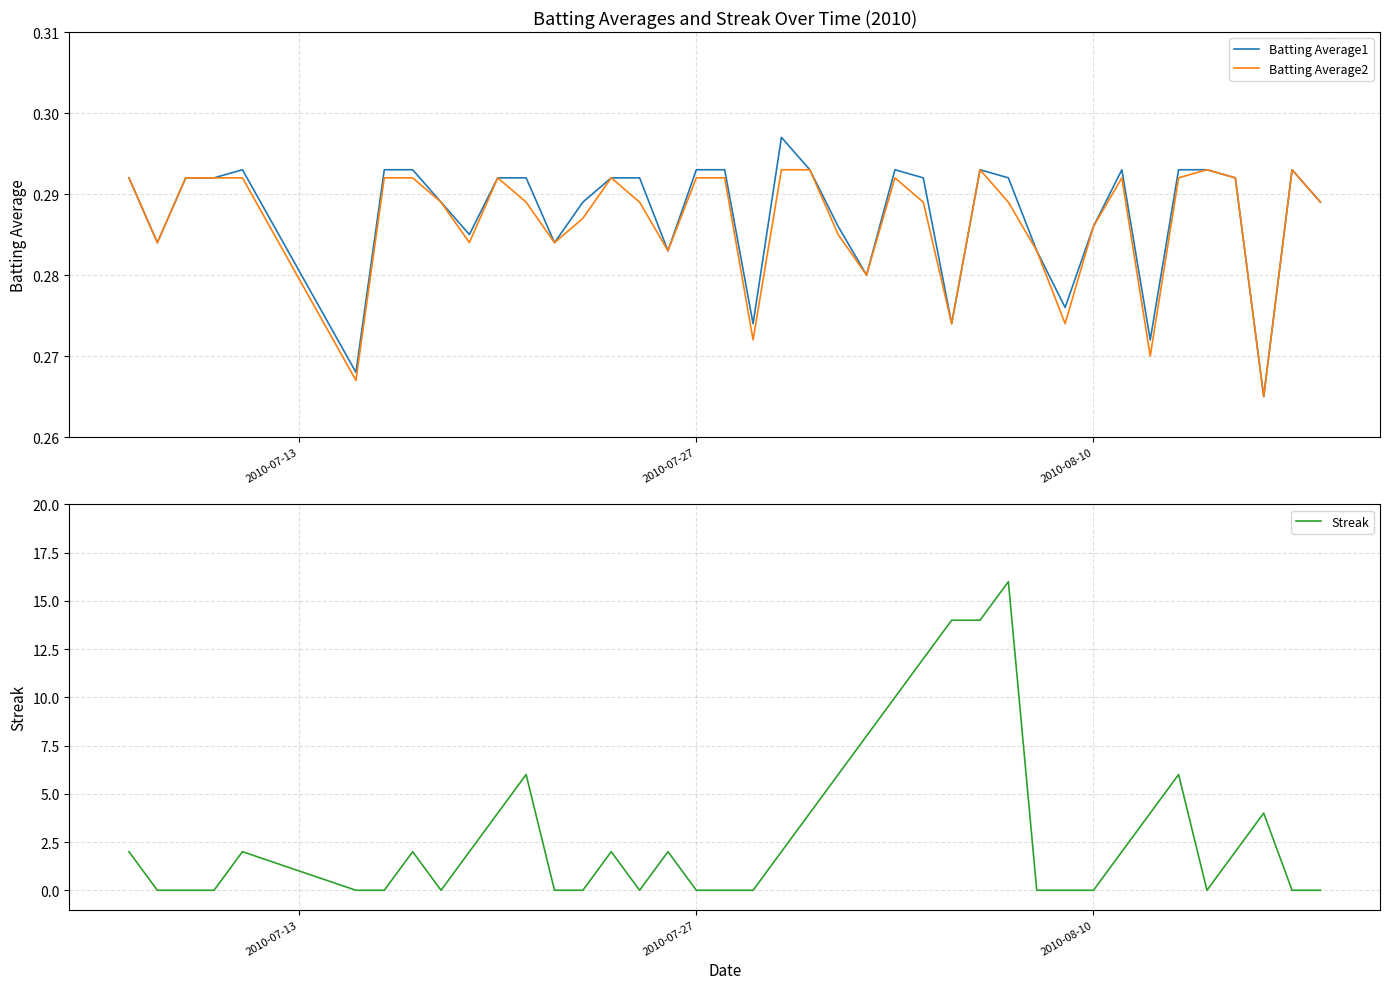

The value of Streak at 11 is 3.7. True or false?

False